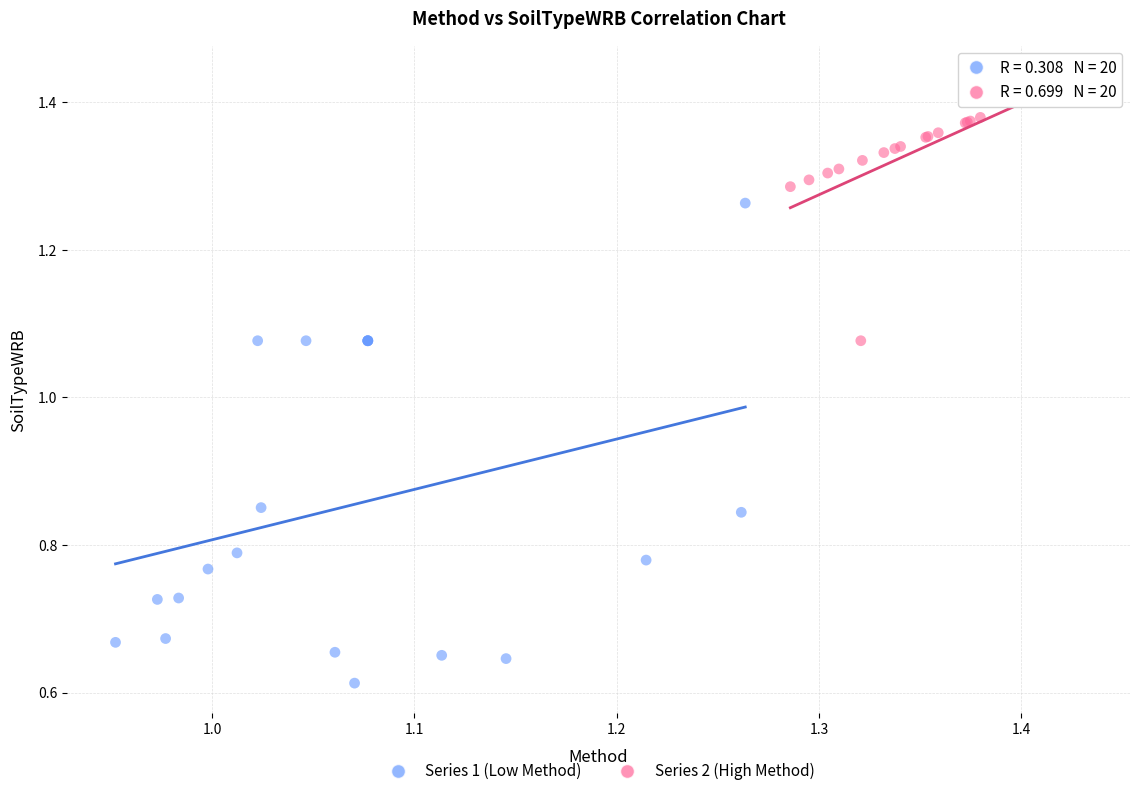

Which series has the widest spread of Y values?

Series 1 (Low Method)